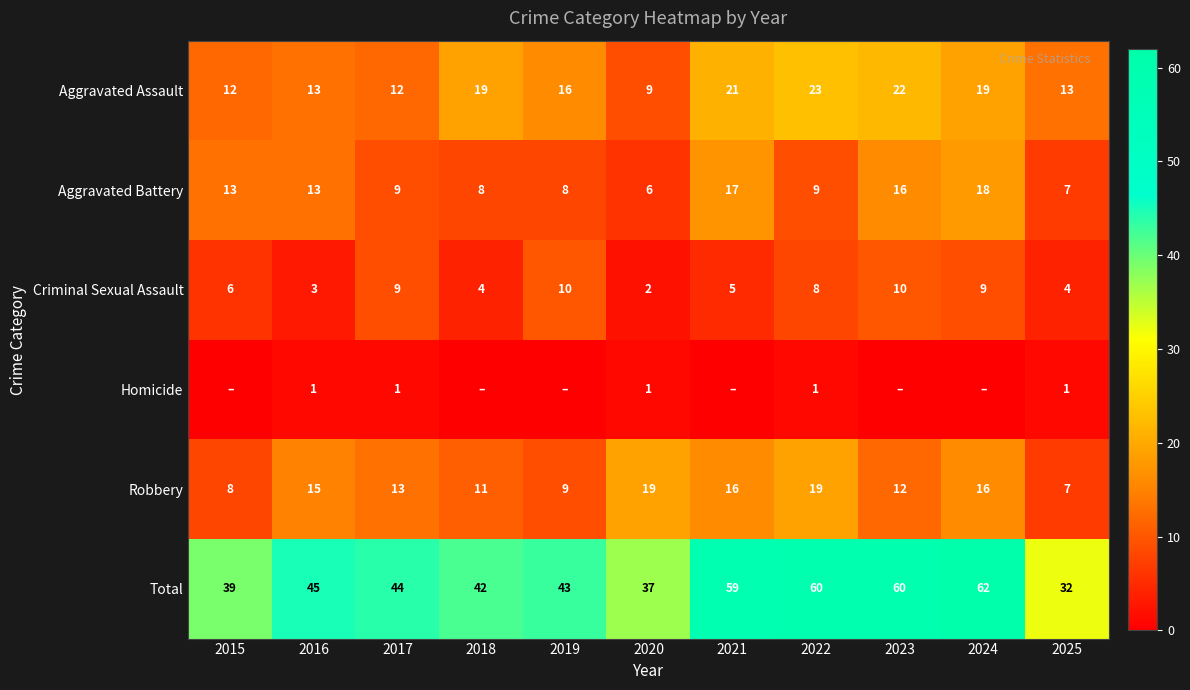

At which label does Robbery reach its minimum?

2025